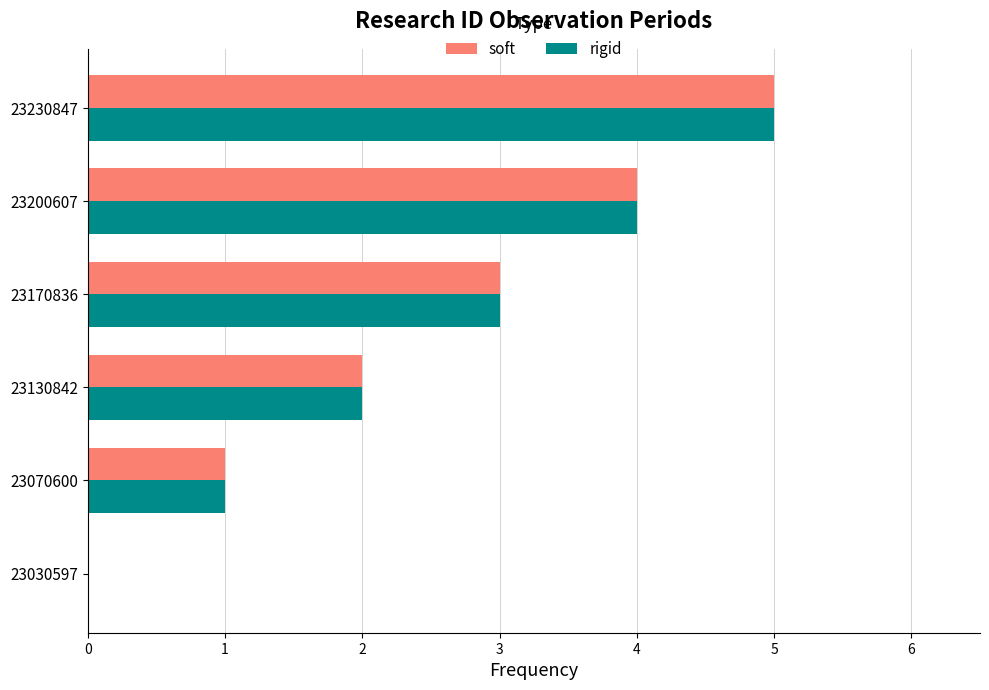

Which category has the highest value across all series?

23230847